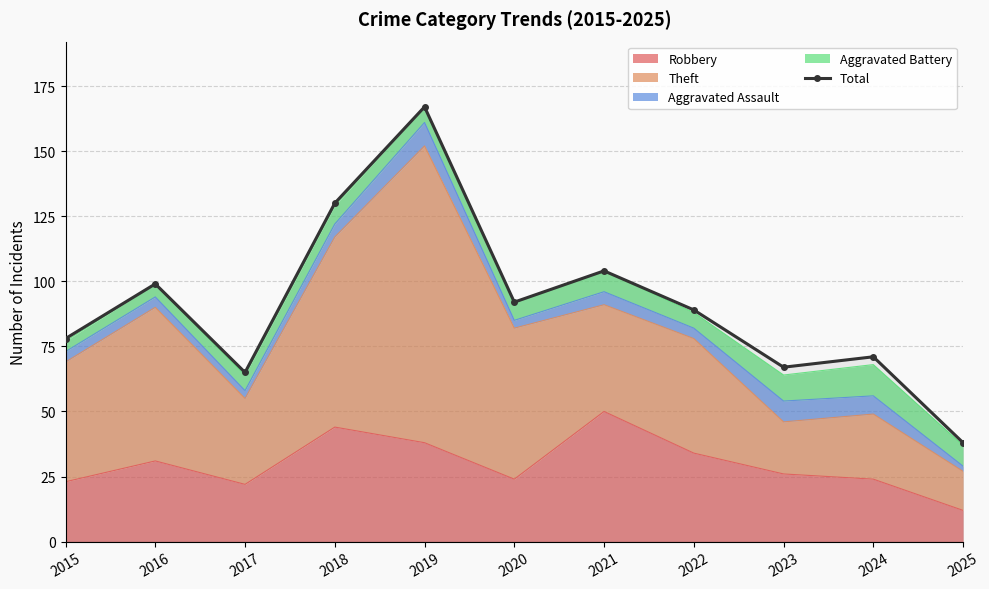

True or false: the data has more than 1 interior local peaks.

True